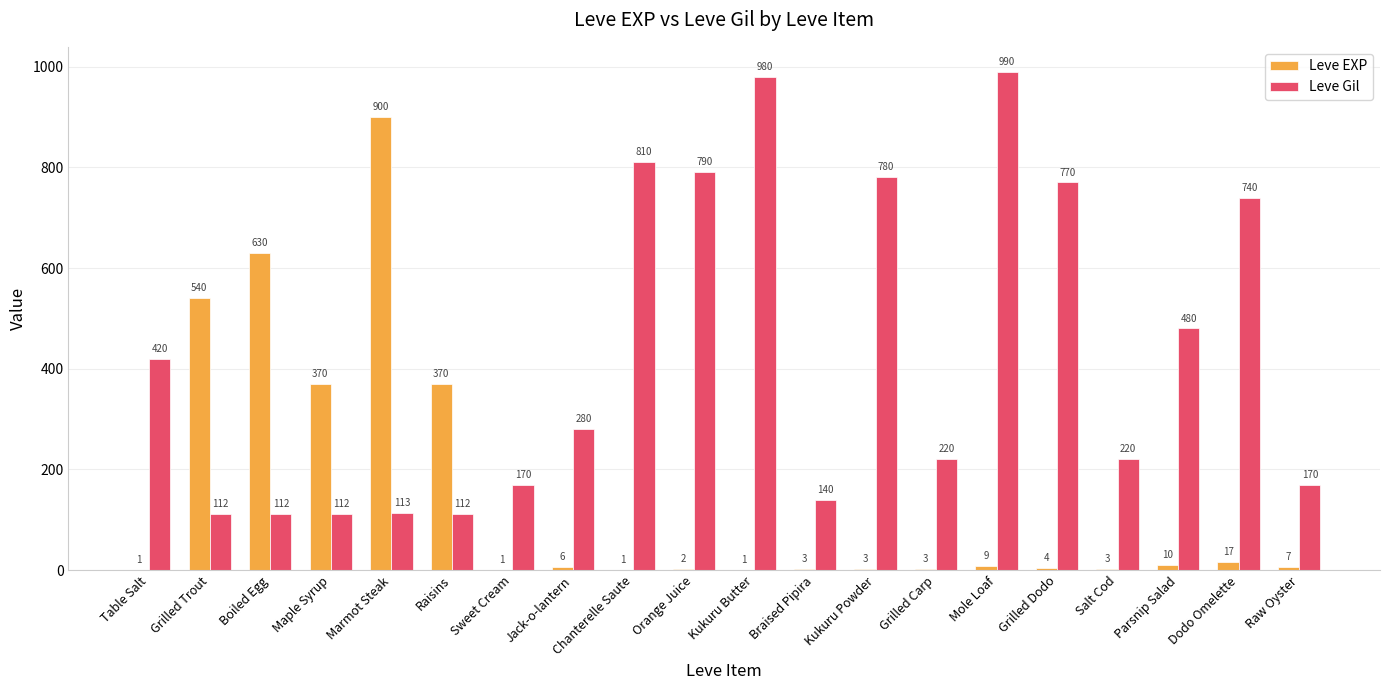

What is the difference between the Leve EXP values at Raisins and Mole Loaf?

361